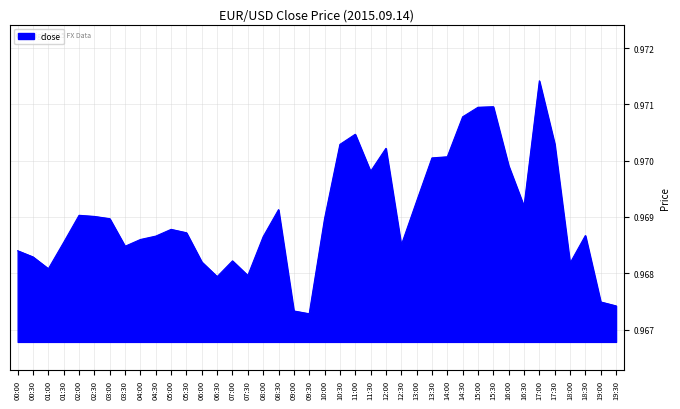

Between 16:00 and 10:30, which is larger?

10:30